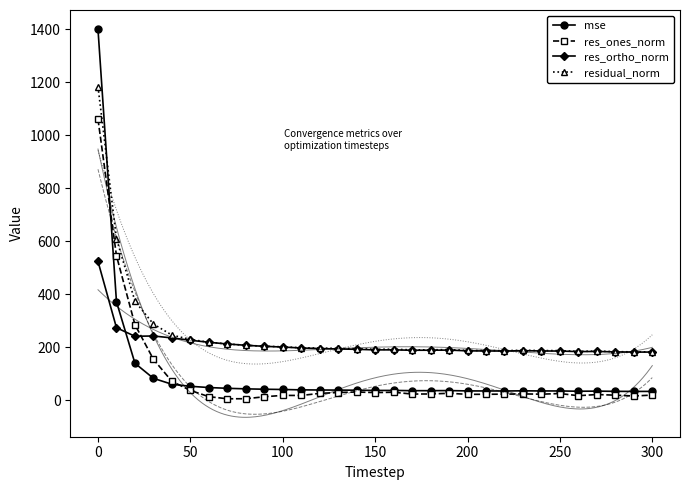

In res_ortho_norm, how many points are higher than both neighbors (excluding endpoints)?

5